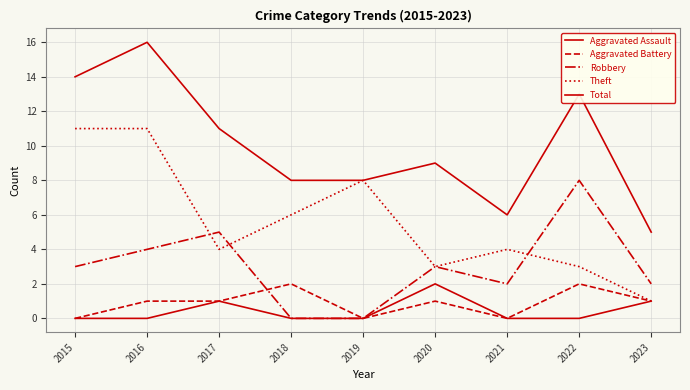

How many interior local peaks does the Aggravated Battery series have?

3